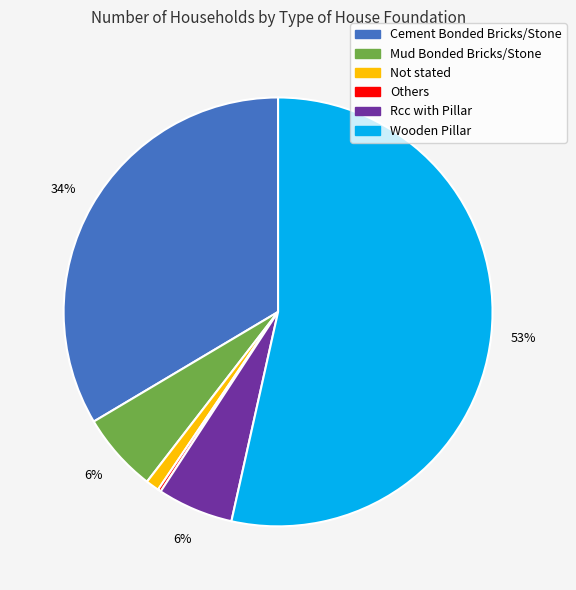

What is the largest slice in the pie chart?

Wooden Pillar